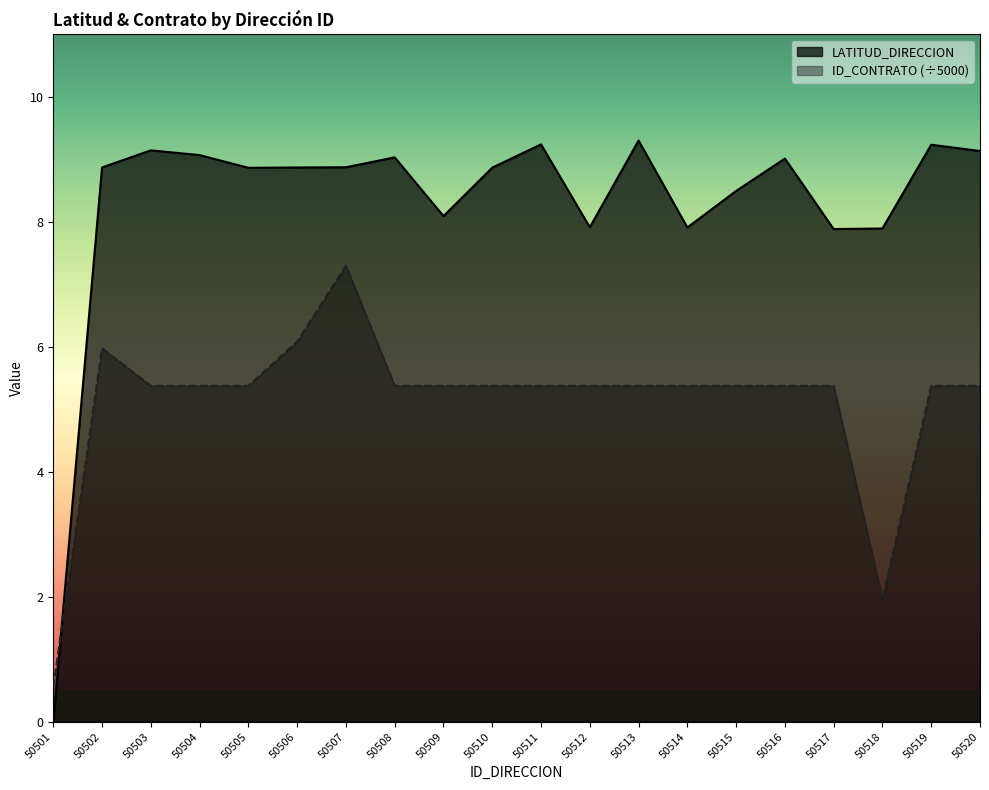

True or false: LATITUD_DIRECCION and ID_CONTRATO cross at least once.

True